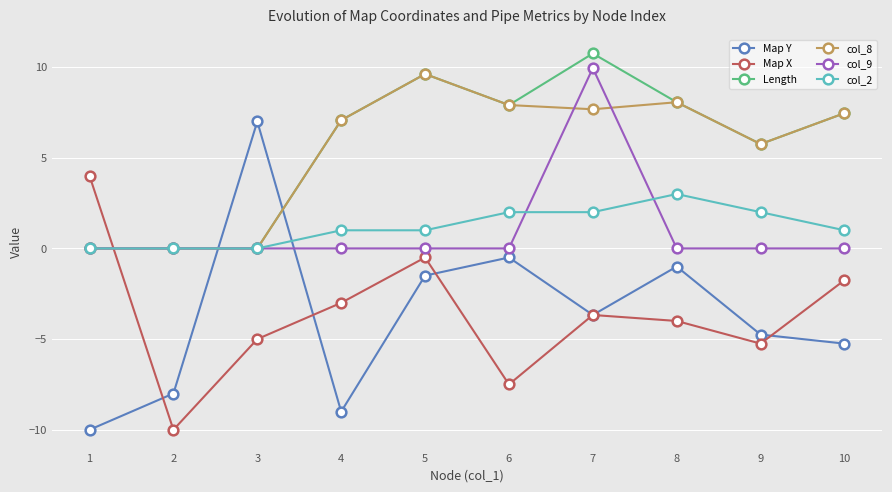

Which series has the largest total across all categories?

Length